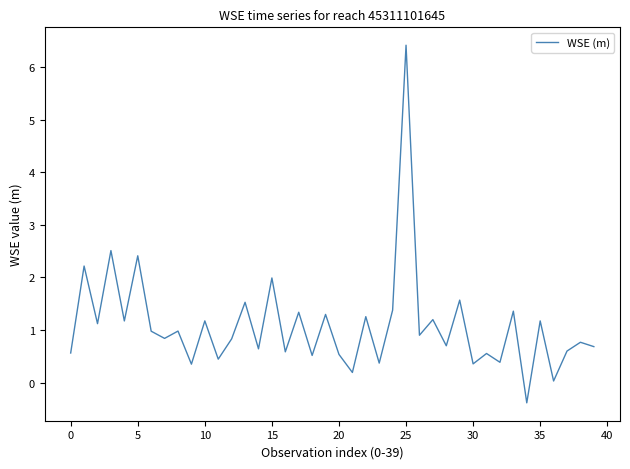

What is the difference between the maximum and minimum values?

6.8